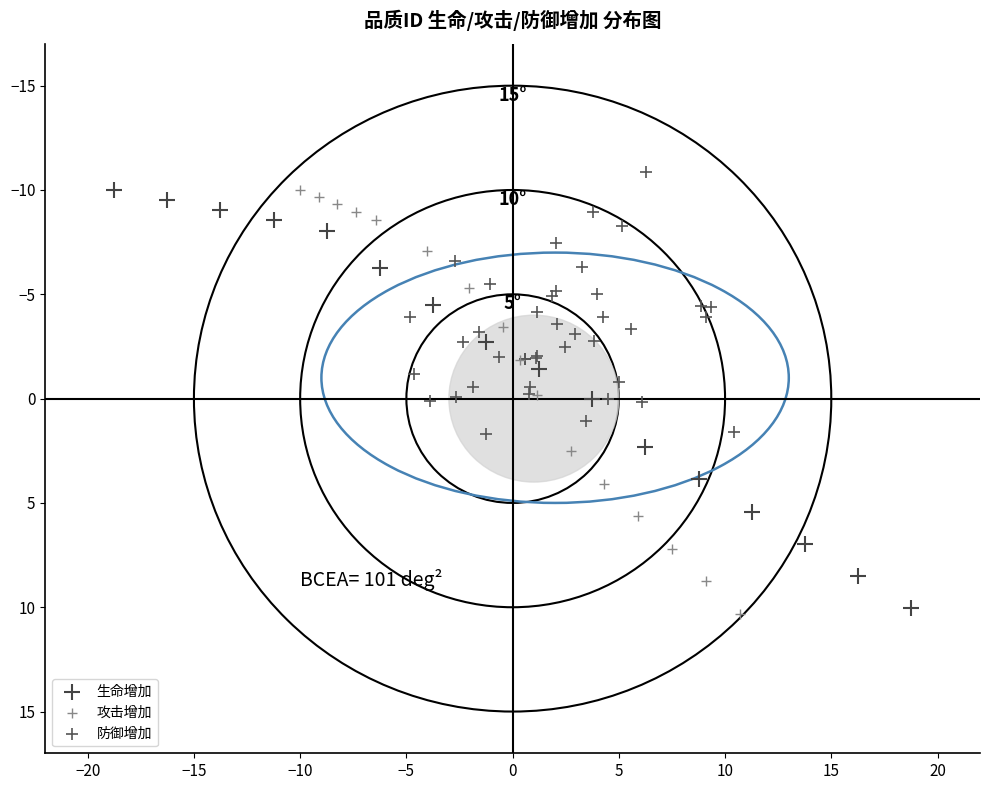

What are all the series names shown in the legend?

生命增加, 攻击增加, 防御增加